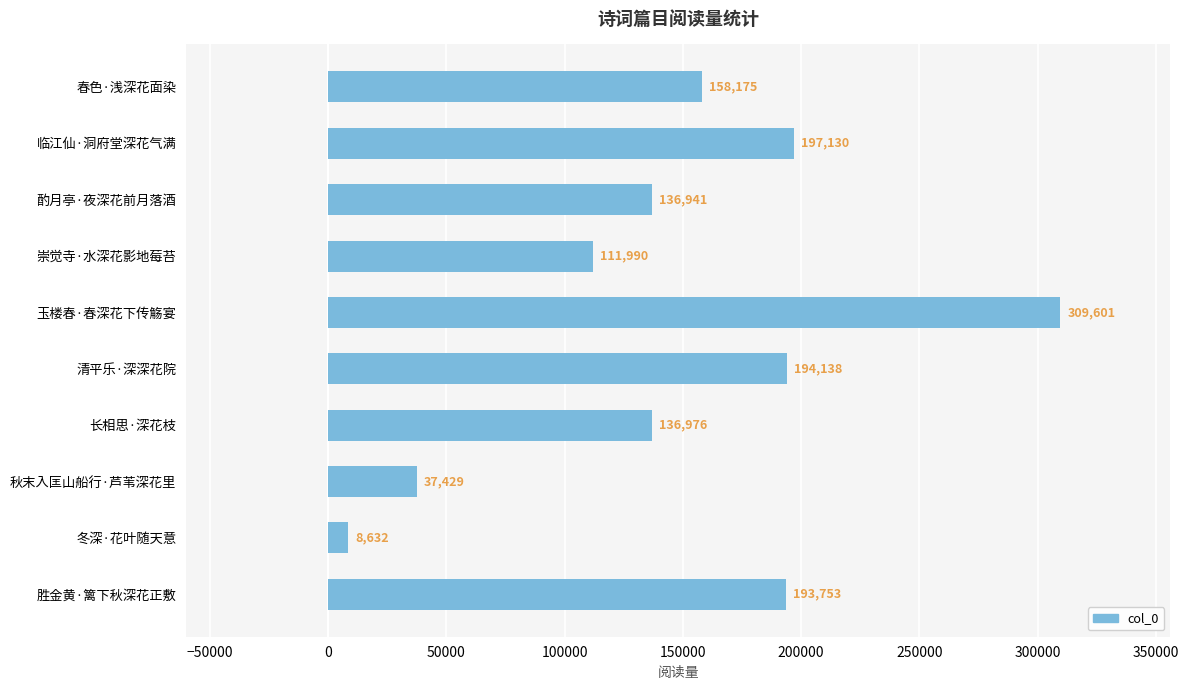

At which label is the value closest to 159116?

春色·浅深花面染